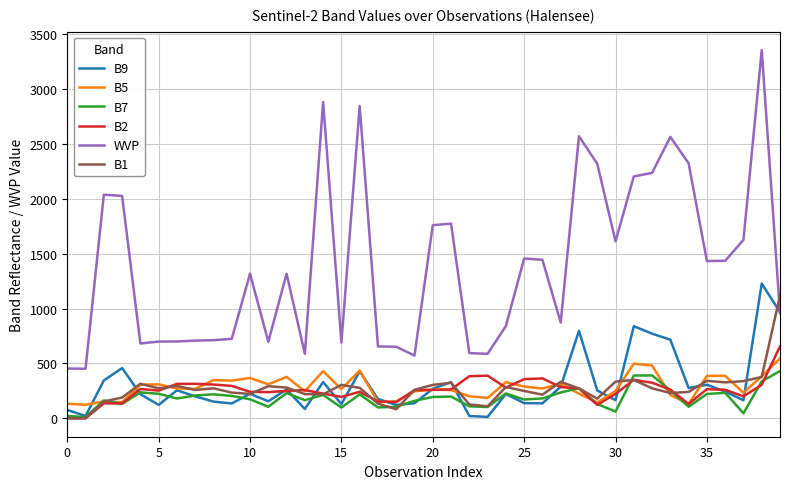

Which series has the largest range (max minus min)?

WVP